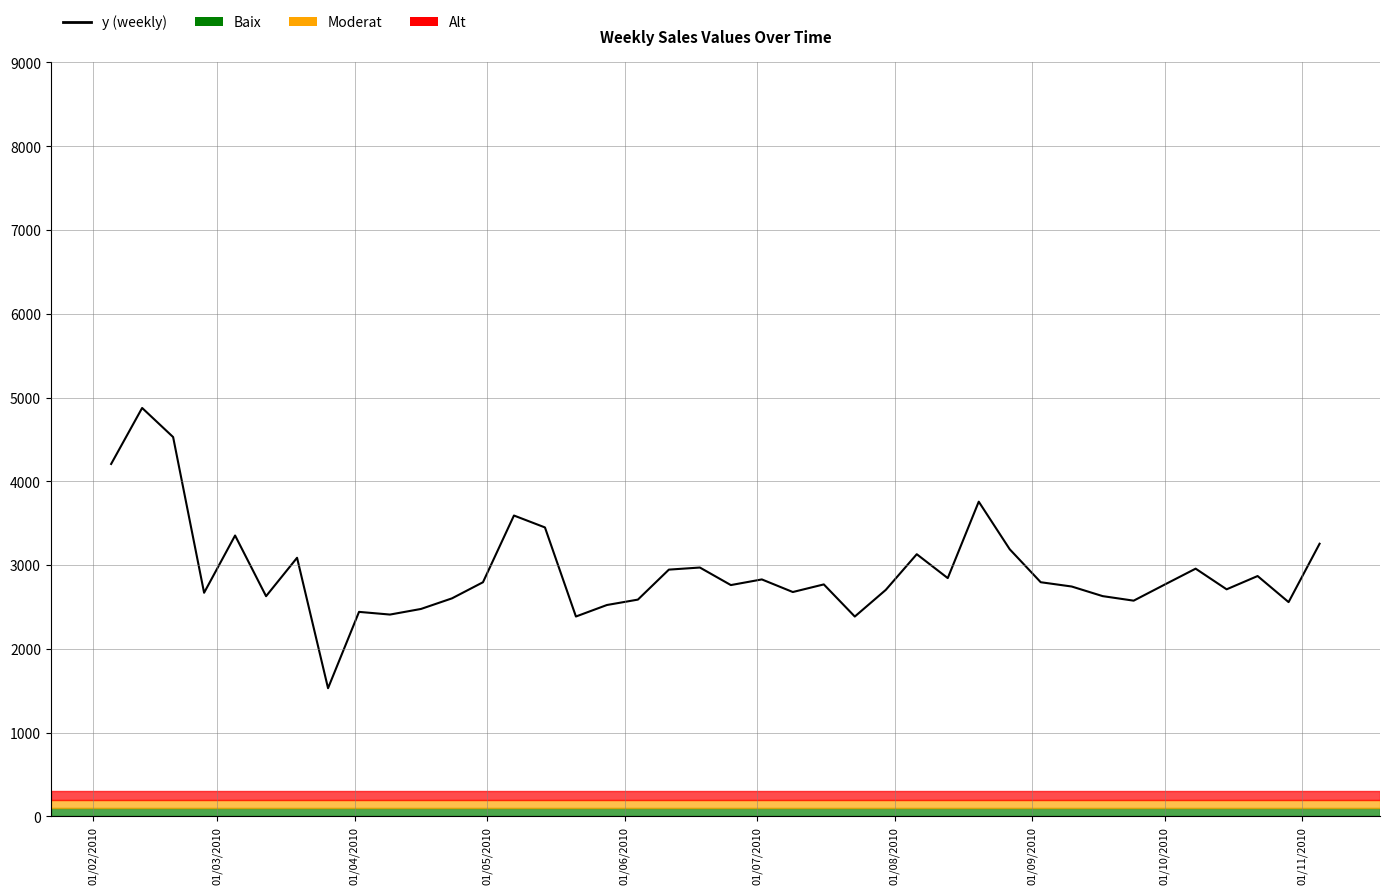

What is the greatest value displayed?

4875.2